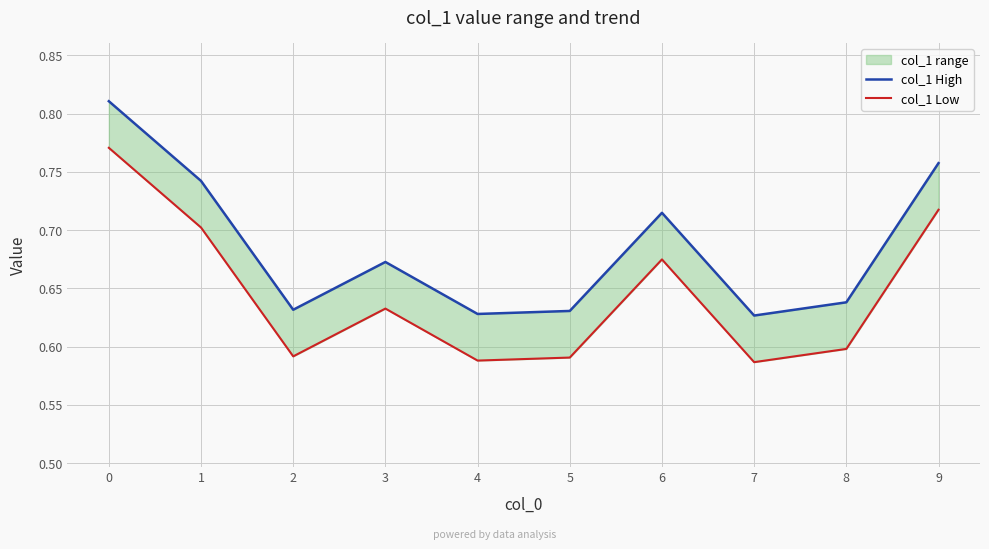

How many interior local valleys does the col_1 Low series have?

3